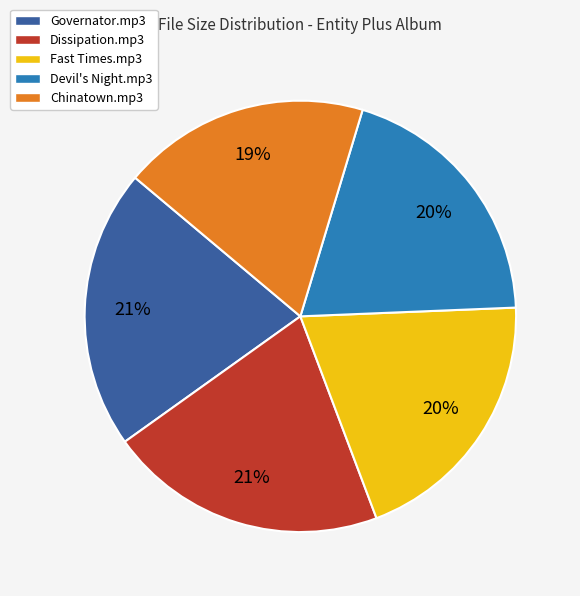

Is Fast Times.mp3 the majority of the pie?

No